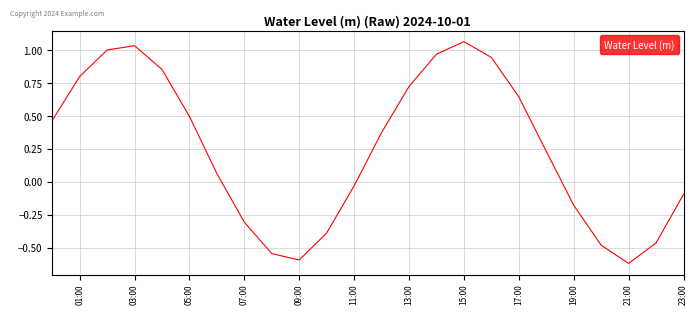

Is it true that the value at 07:00 is -0.5?

False